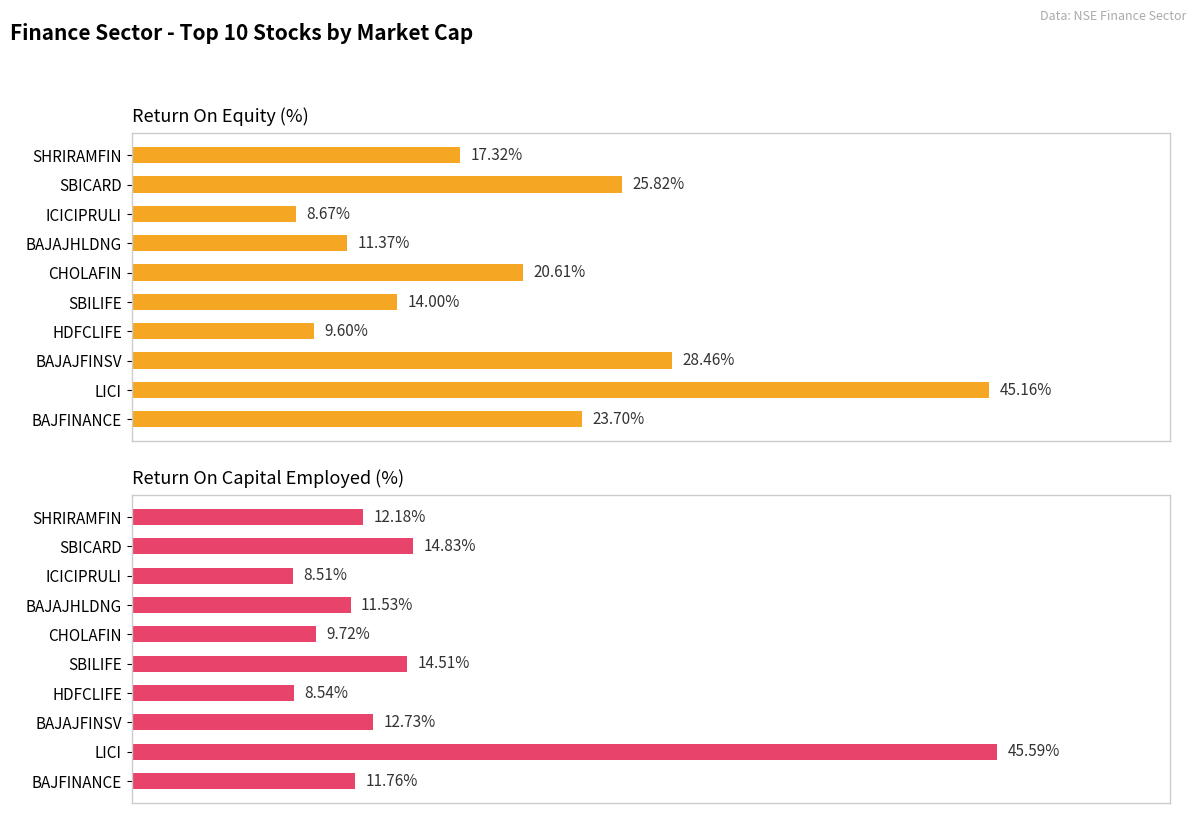

At which category is the sum across all series the highest?

1